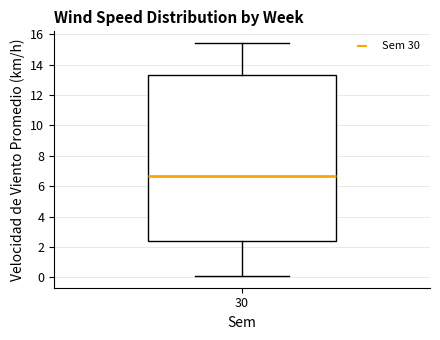

Read this box plot against the y-axis: the position of the median line, the range covered by the box, and the ends of both whiskers. The values are not printed on the chart, so give them approximately, as read against the axis.

median 6.6, box 2.4 to 13.2, whiskers 0.0 to 15.4